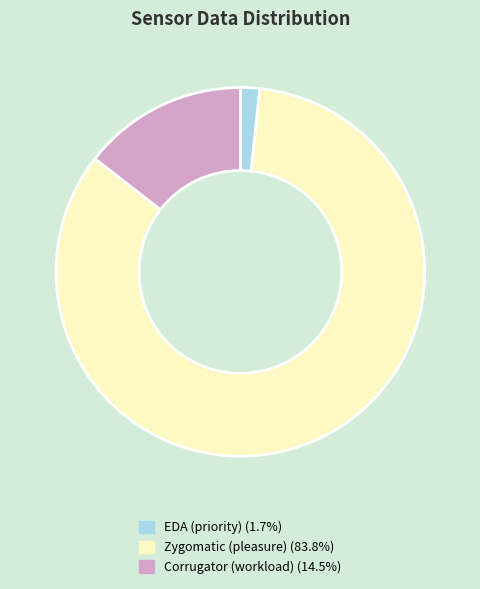

Does Zygomatic (pleasure) account for over 50% of the chart?

Yes